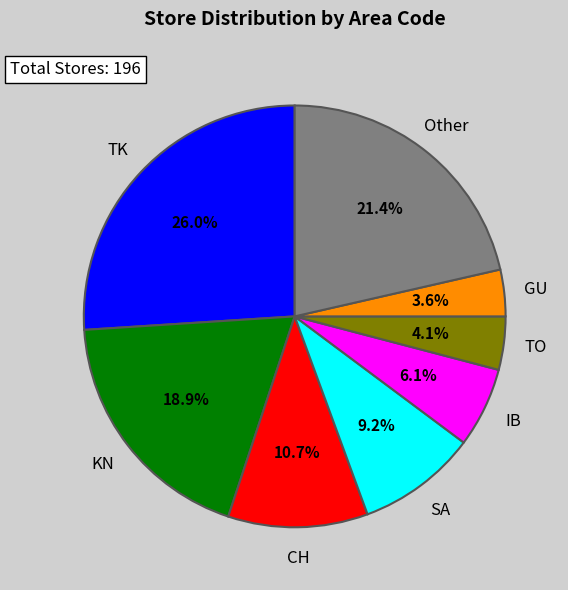

What percentage is the IB slice, to the nearest percent?

6%